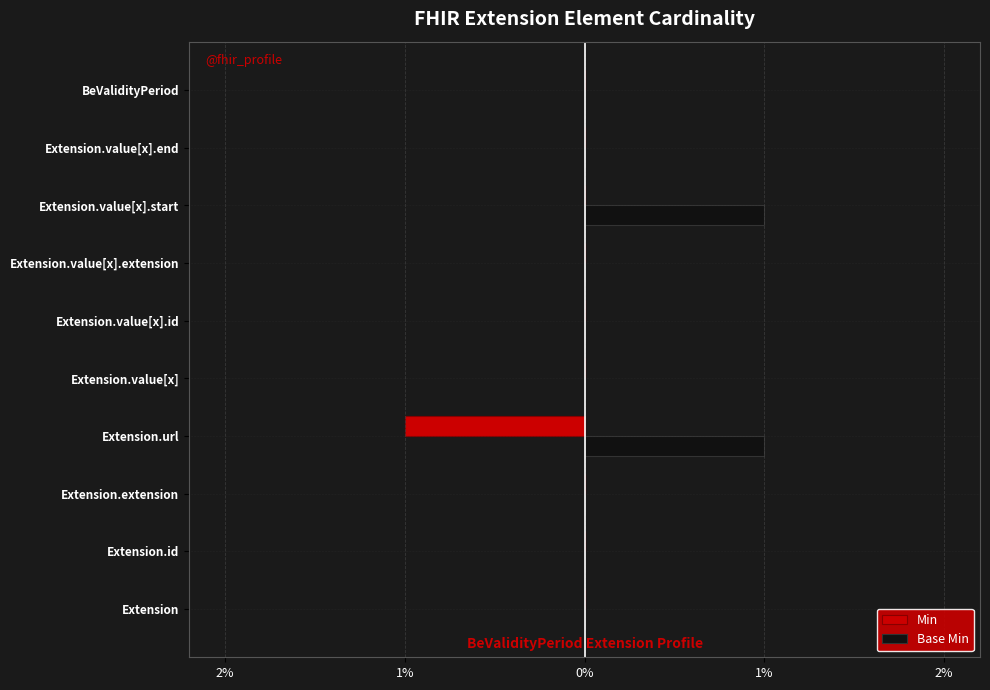

What are all the series names shown in the legend?

Min, Base Min